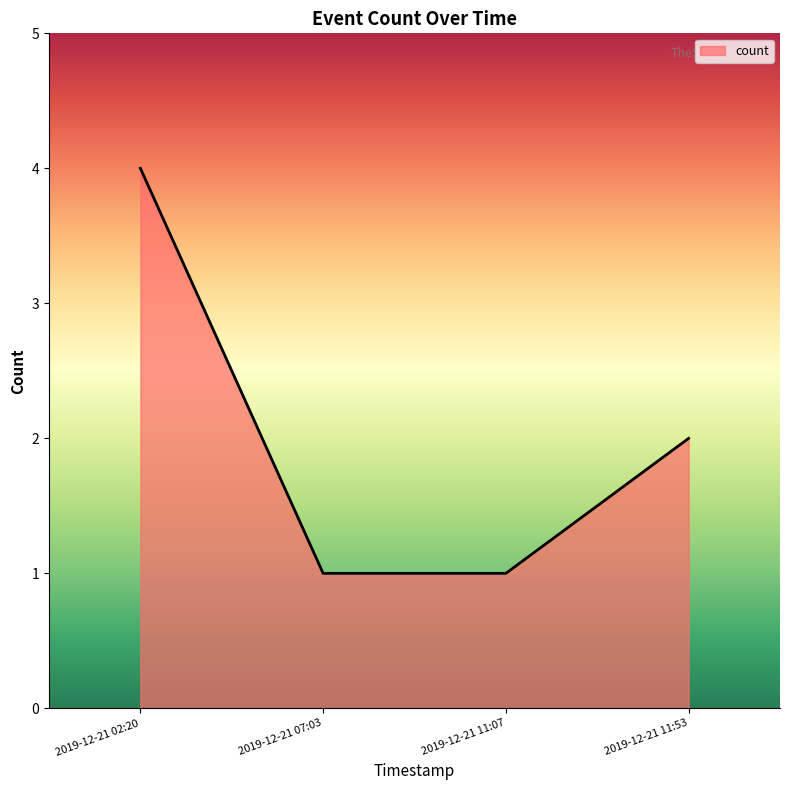

True or false: the data has more than 0 interior local peaks.

False